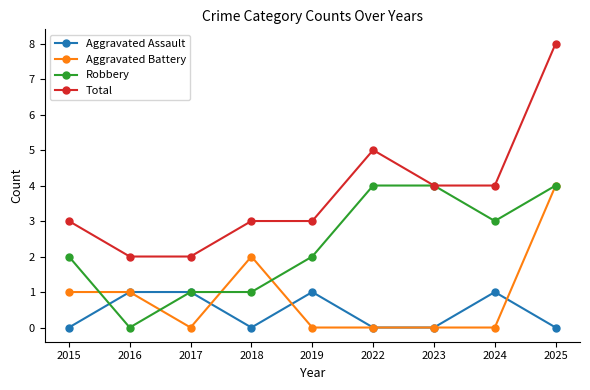

What is the sum of all Total values?

34